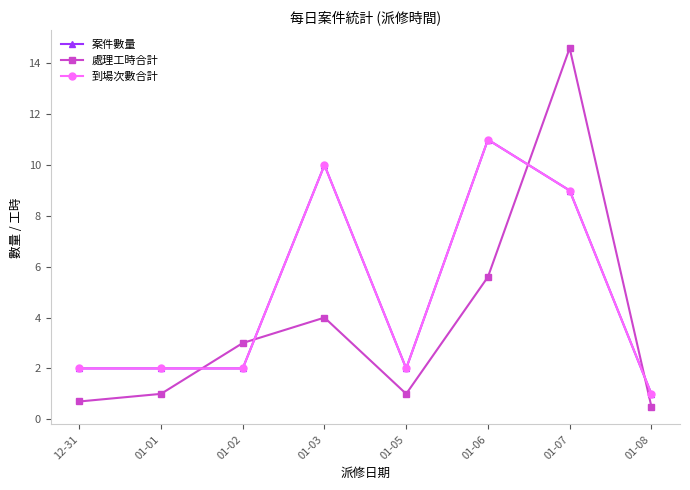

Is this an area chart (filled region under the line)?

No